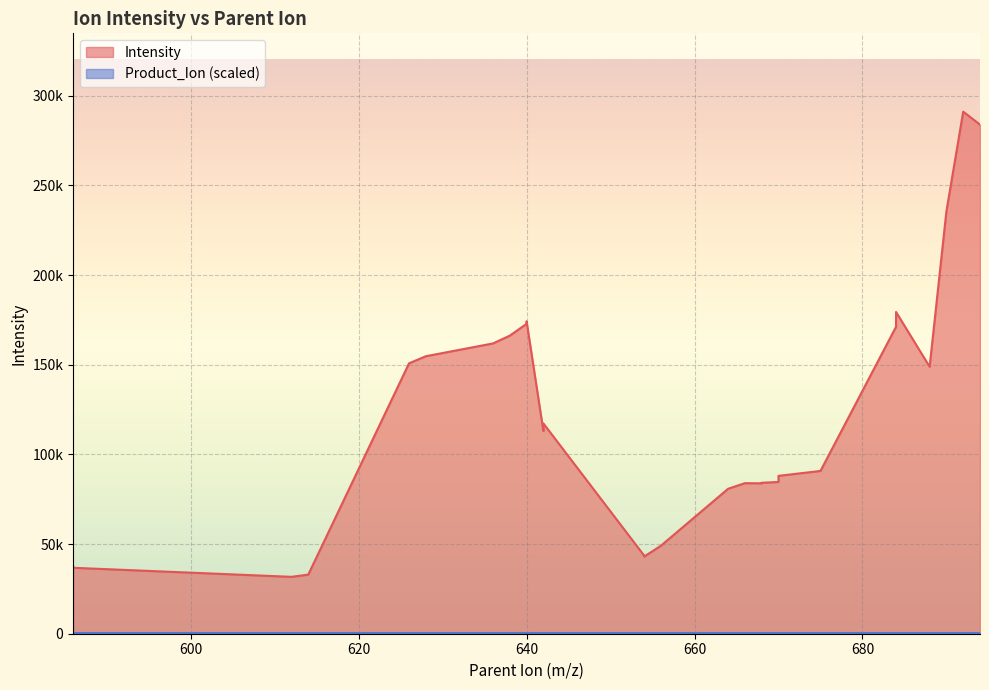

What is the greatest value displayed?

291078.7